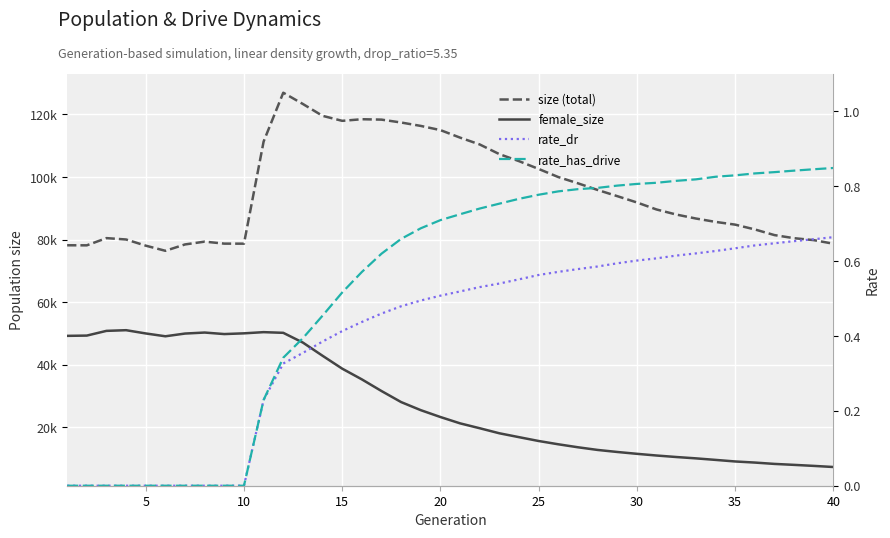

How many rate_dr values are between 0 and 1?

40